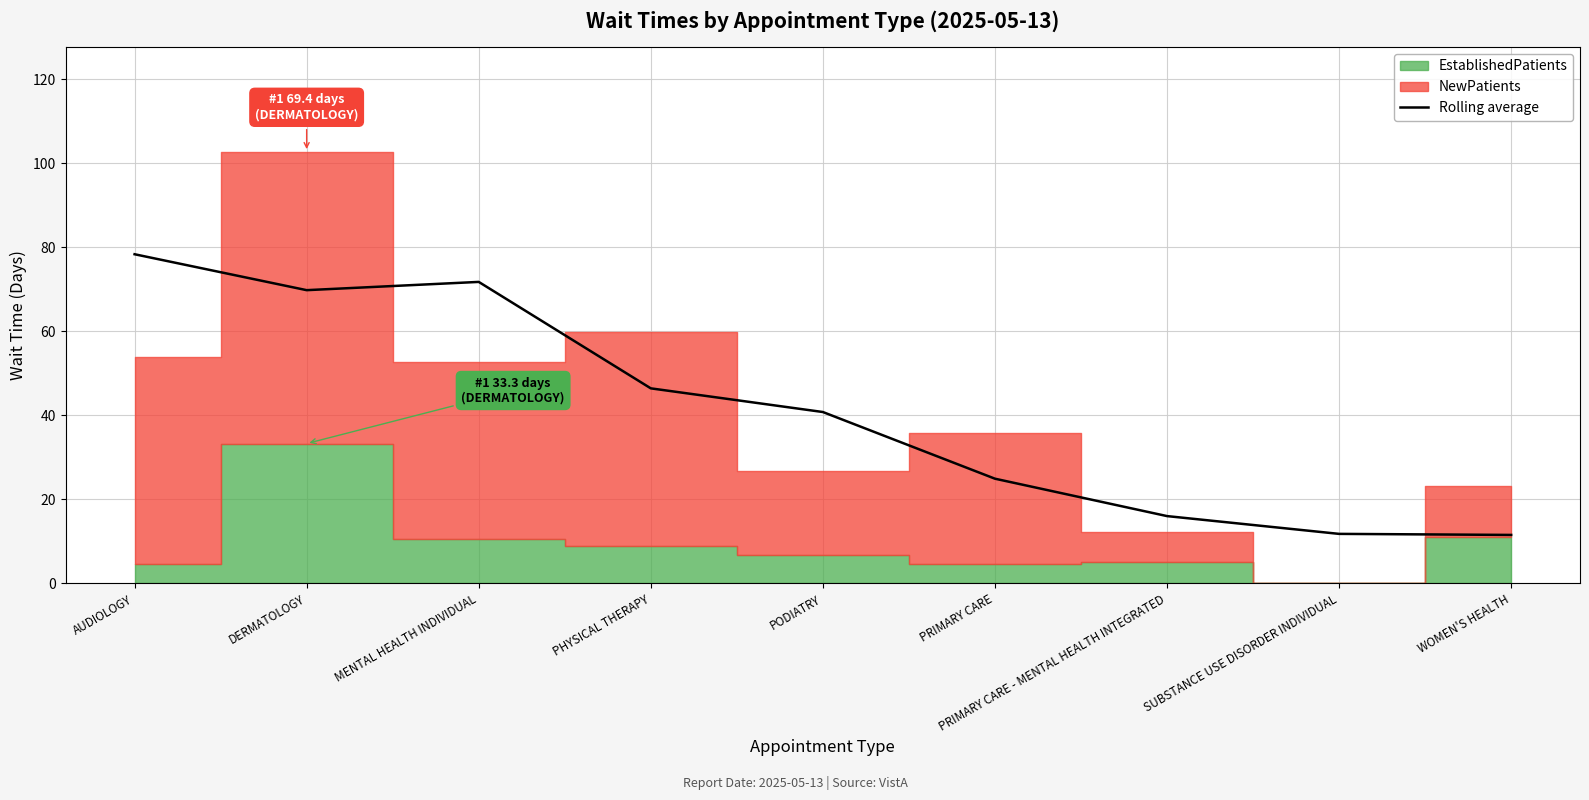

What is the value of the 7th point from the left?

16.0